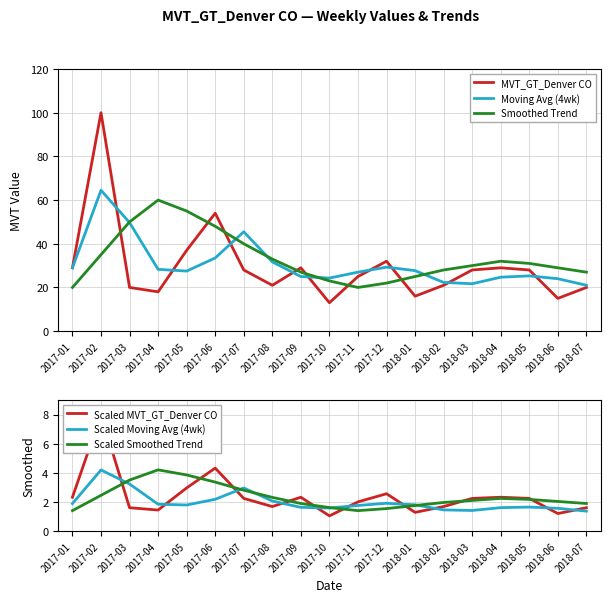

At which label is Scaled Moving Avg (4wk) closest to 2?

2017-08